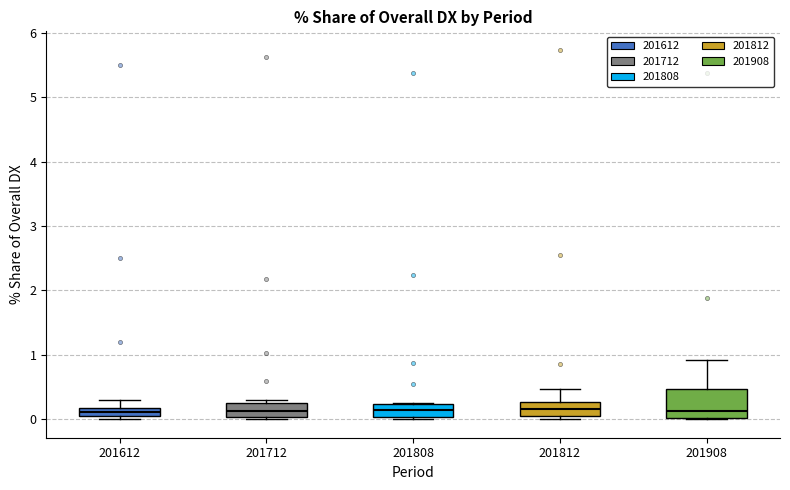

Where does the median line of the box at x = 201712 sit on the y-axis? The values are not printed on the chart, so give them approximately, as read against the axis.

0.1